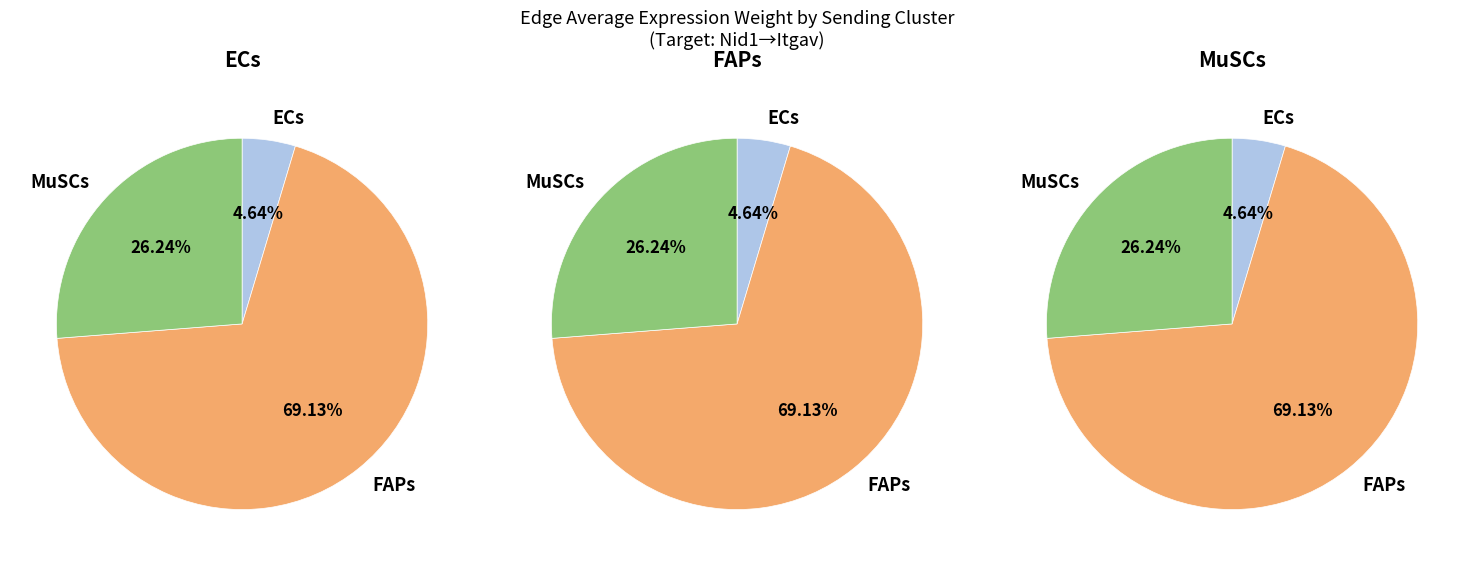

Which slice is the smallest?

ECs